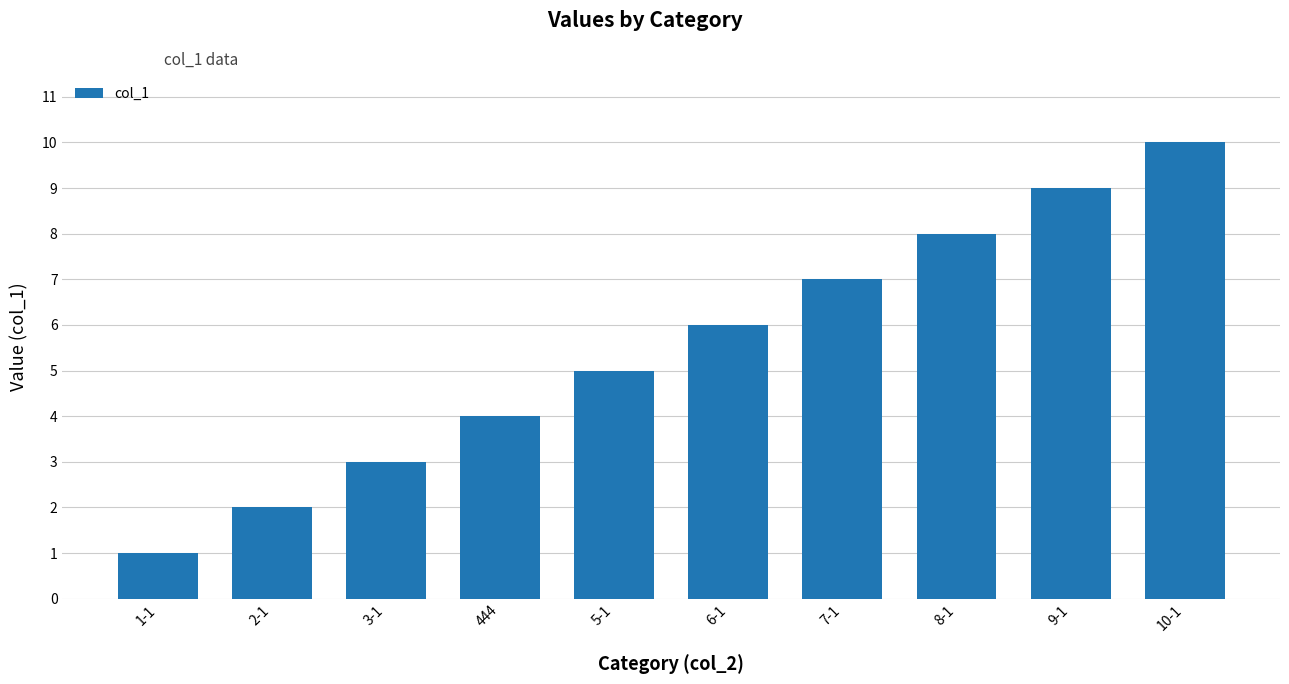

At which category does the chart reach its minimum across all series?

1-1